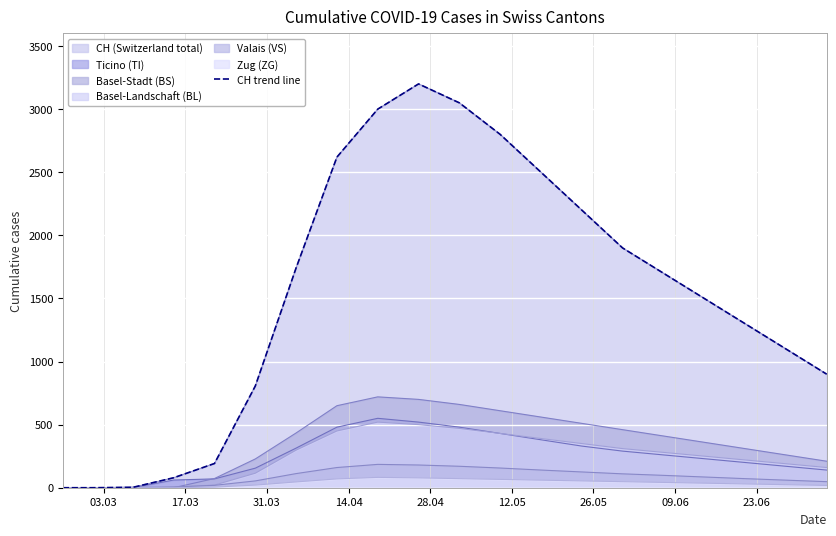

How many positive values are there?

18